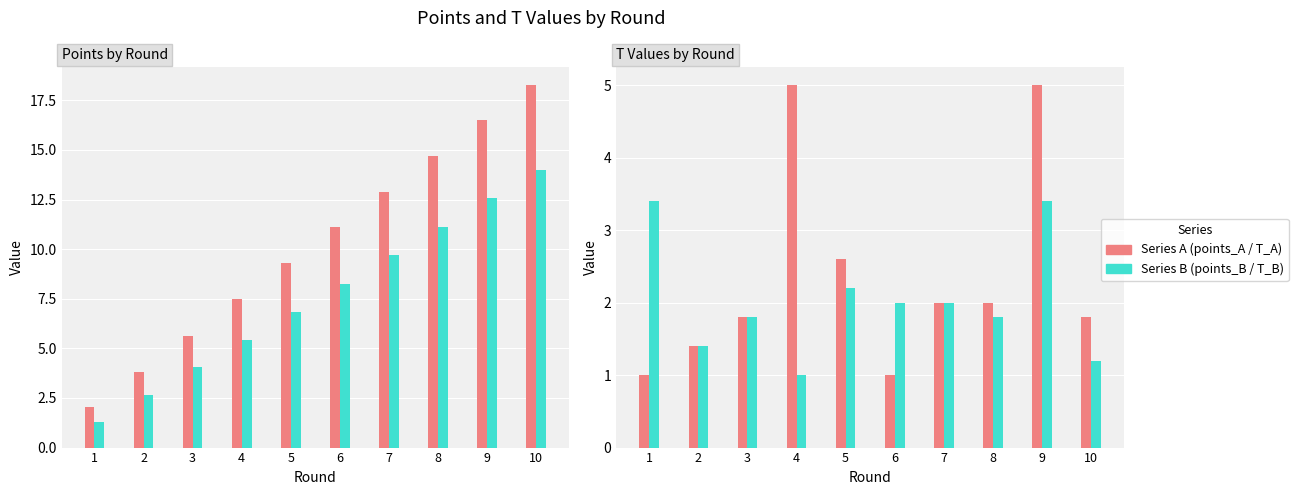

Reading left to right, extract all data points from this chart.

points_A: 2.0	3.8	5.6	7.5	9.3	11.1	12.9	14.7	16.5	18.3
points_B: 1.3	2.7	4.0	5.4	6.8	8.3	9.7	11.1	12.6	14.0
T_A: 1.0	1.4	1.8	5.0	2.6	1.0	2.0	2.0	5.0	1.8
T_B: 3.4	1.4	1.8	1.0	2.2	2.0	2.0	1.8	3.4	1.2